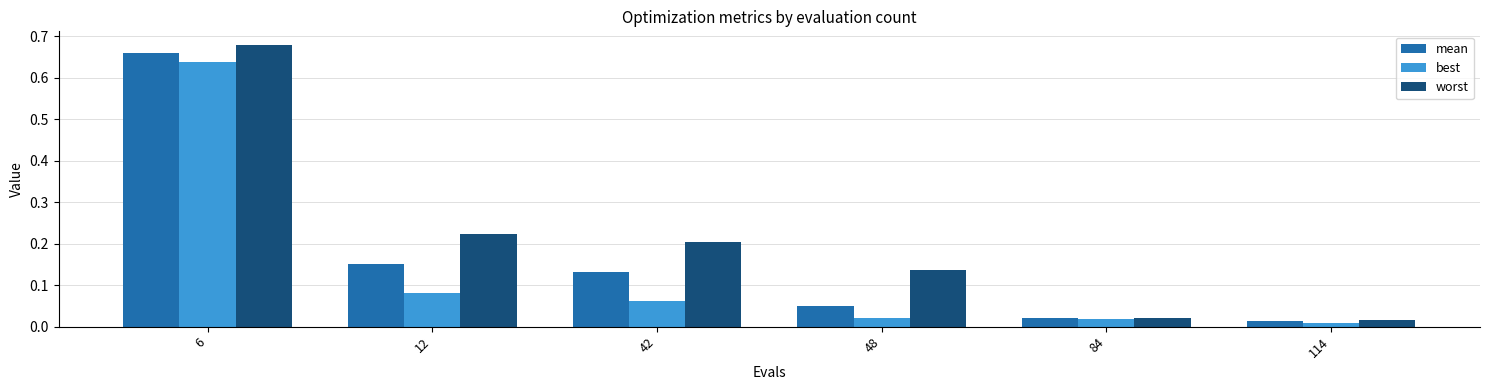

How many bars are there in total?

18